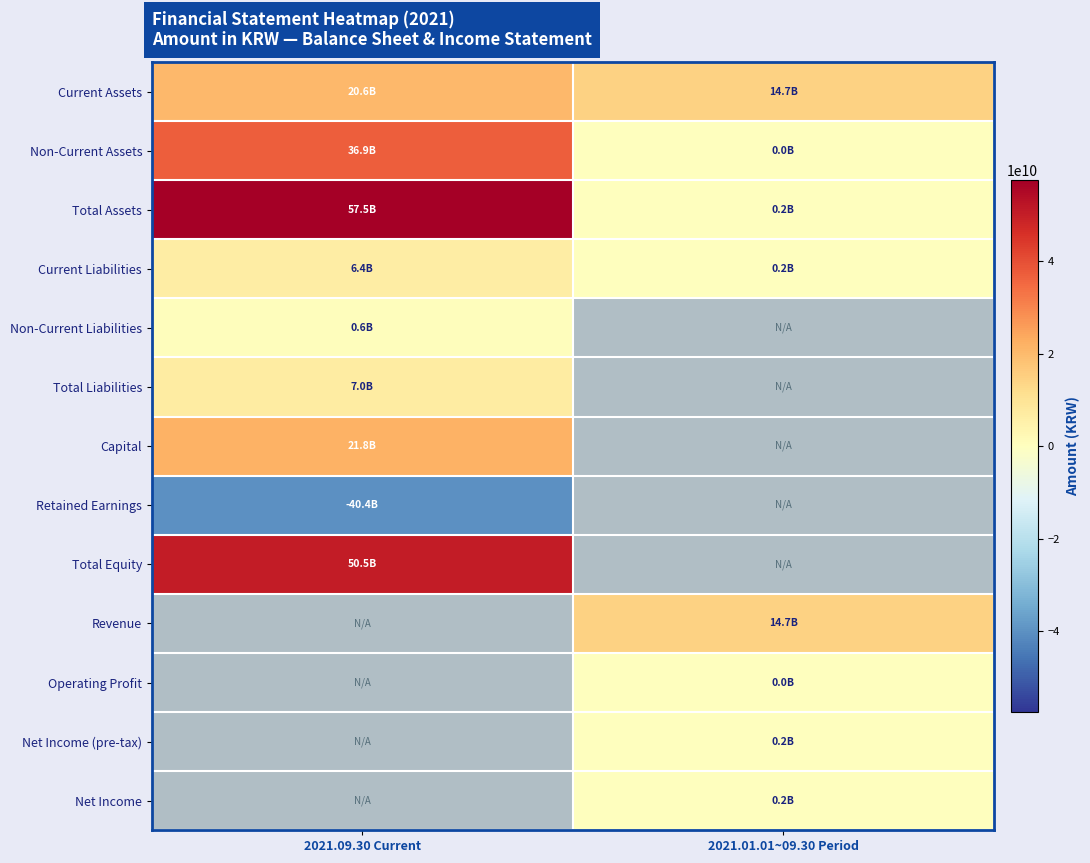

Is the value of Total Liabilities at 2021.09.30 Current greater than the value of Retained Earnings at 2021.09.30 Current?

Yes